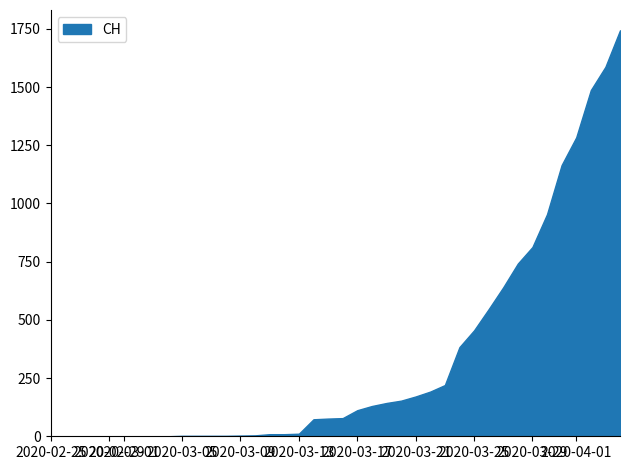

What is the maximum value shown in the chart?

1744